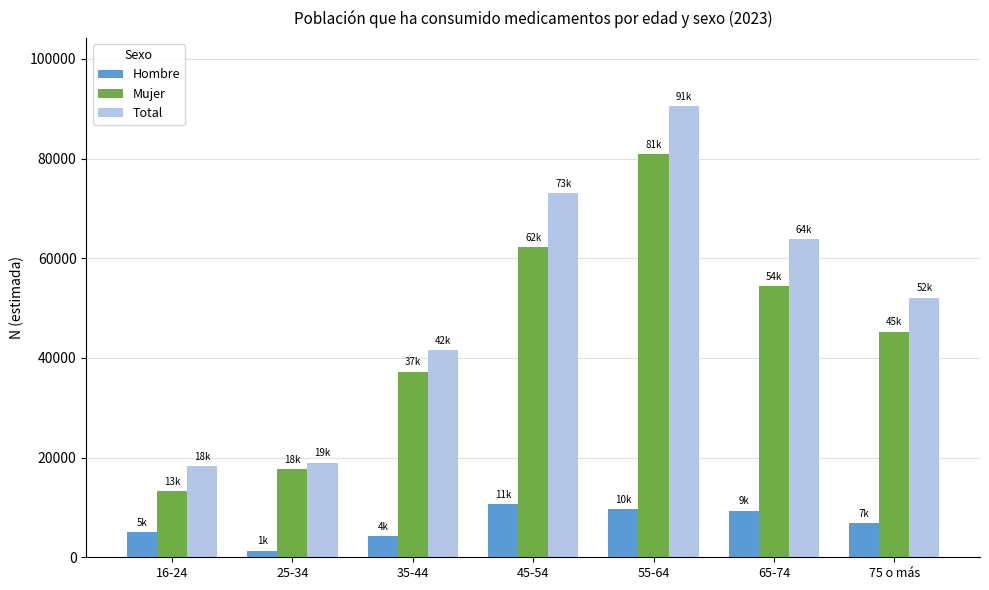

What is the difference between the highest and lowest values at 25-34?

17633